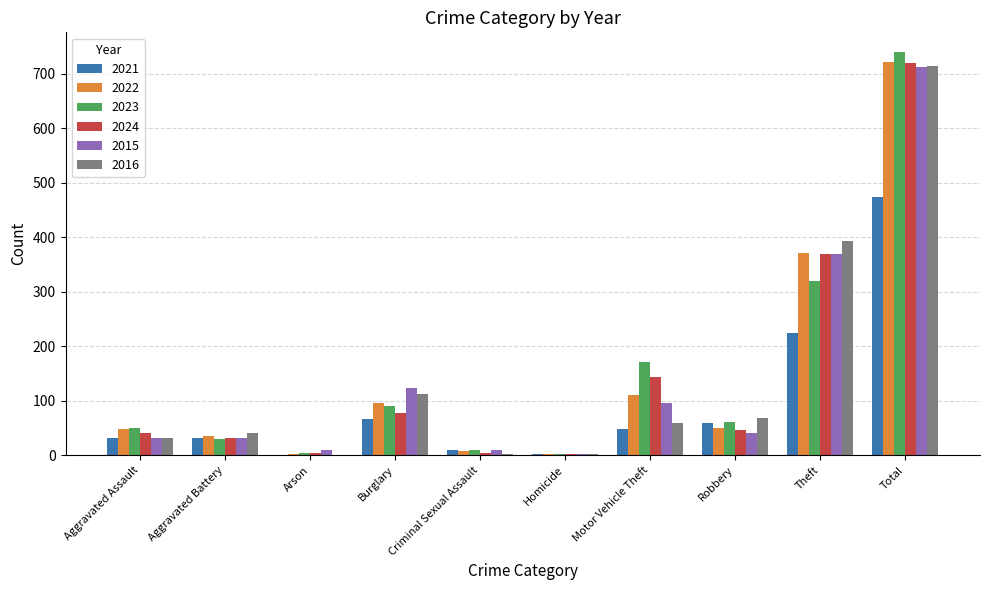

Which series changed the most between Motor Vehicle Theft and Robbery?

2023